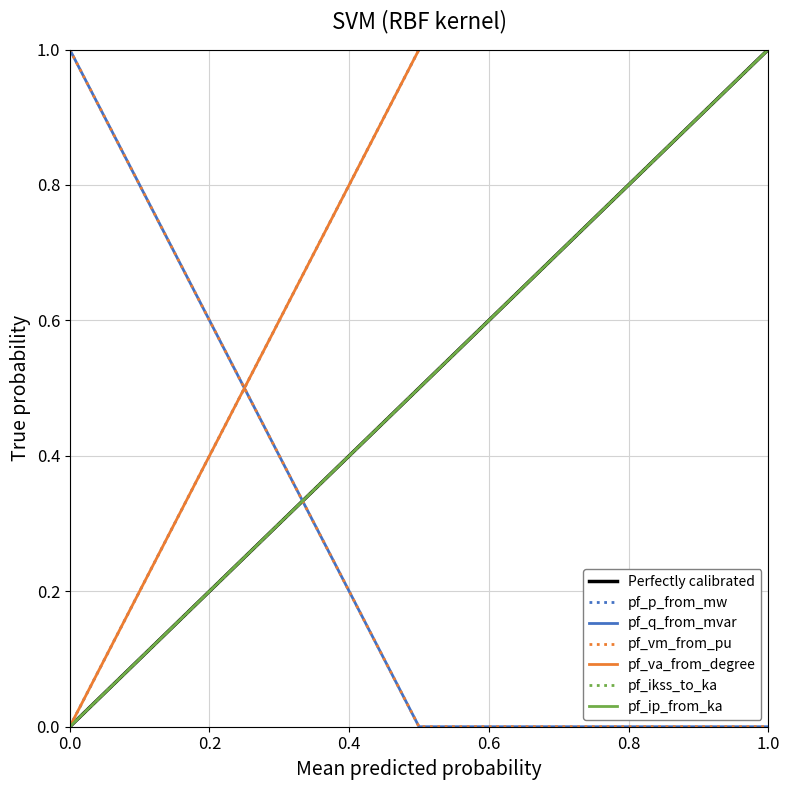

Which series has the widest spread of values?

pf_p_from_mw